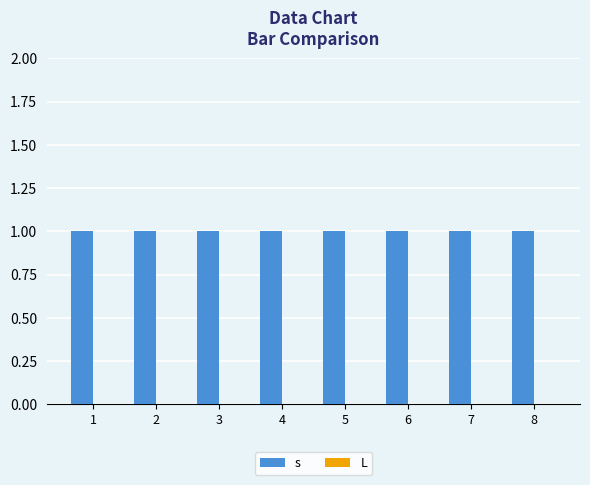

What are all the series names shown in the legend?

s, L